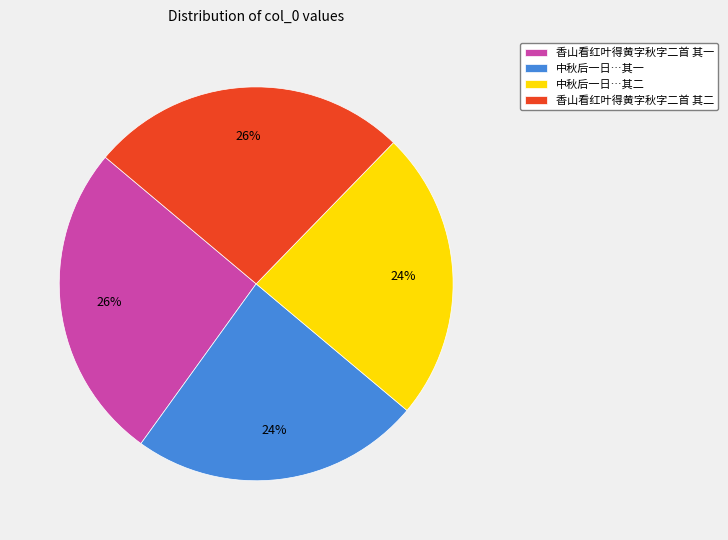

To the nearest percent, what percentage of the pie is 香山看红叶得黄字秋字二首 其二?

26%